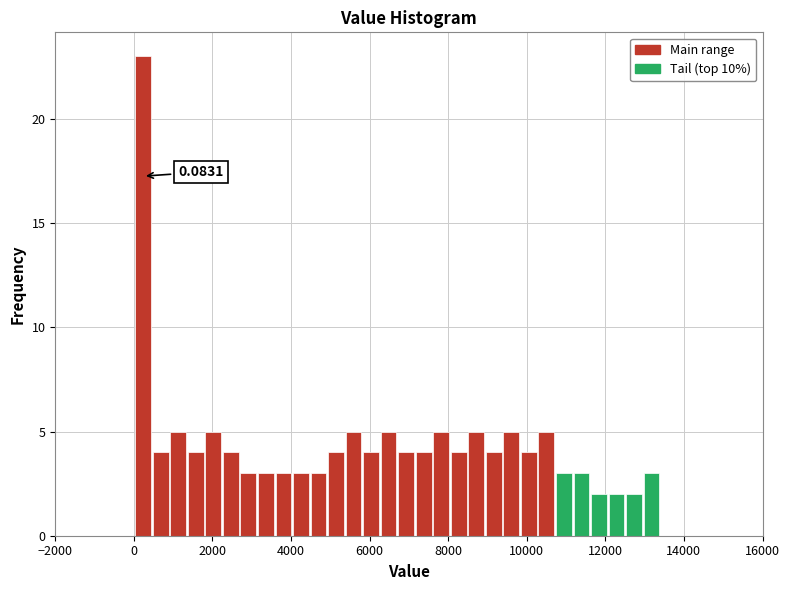

Read against the x-axis, roughly where is the centre of the tallest bar?

200